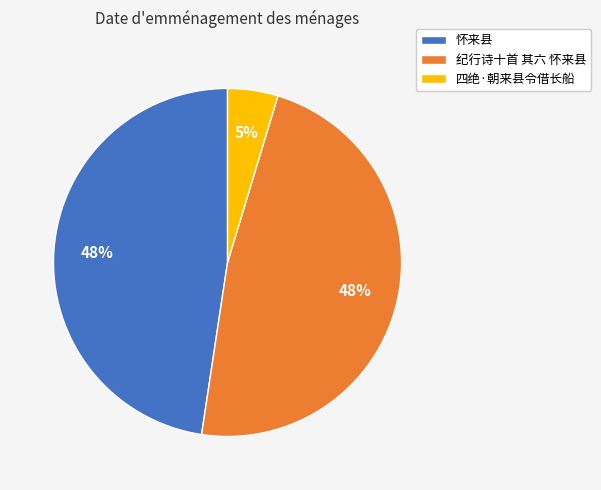

Is 四绝·朝来县令借长船 the majority of the pie?

No